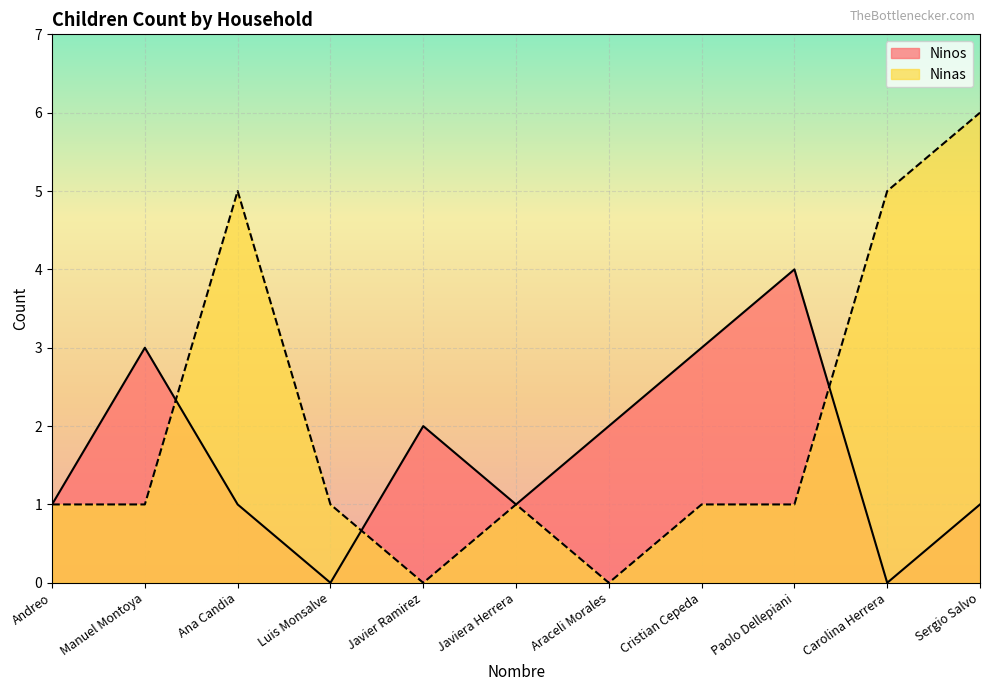

True or false: Ninas has a value of -4 at Javier Ramirez.

False